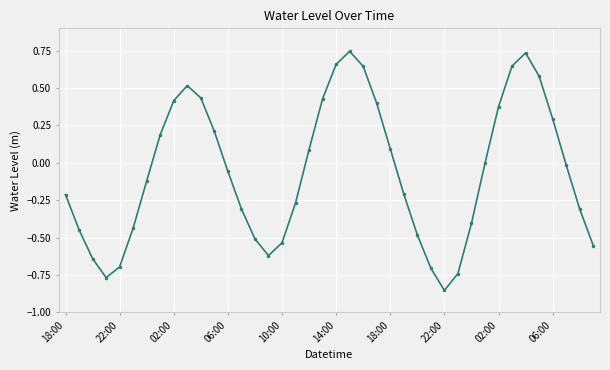

True or false: there are more than 1 points higher than both neighbors.

True